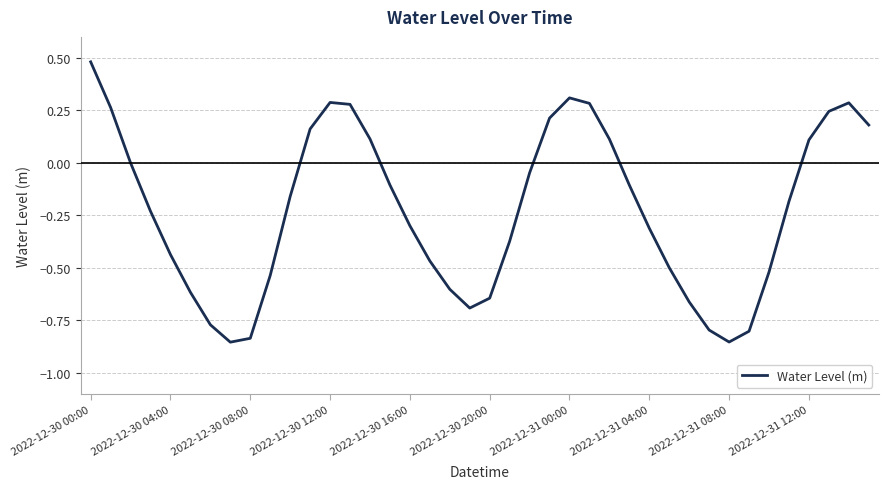

What is the difference between the maximum and minimum values?

1.3